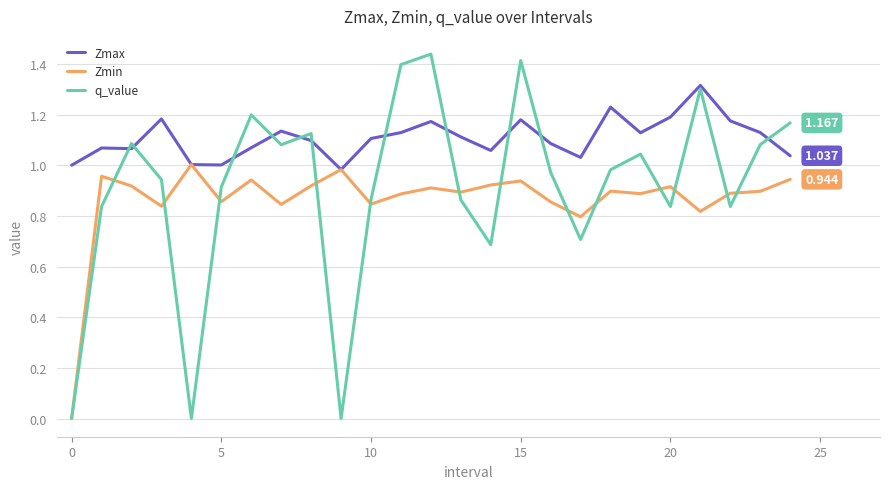

How many series are shown in this chart?

3